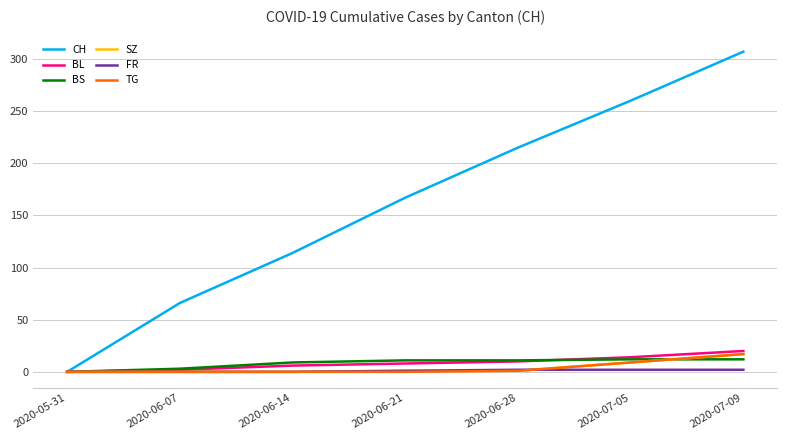

What is the highest value of the BL series?

20